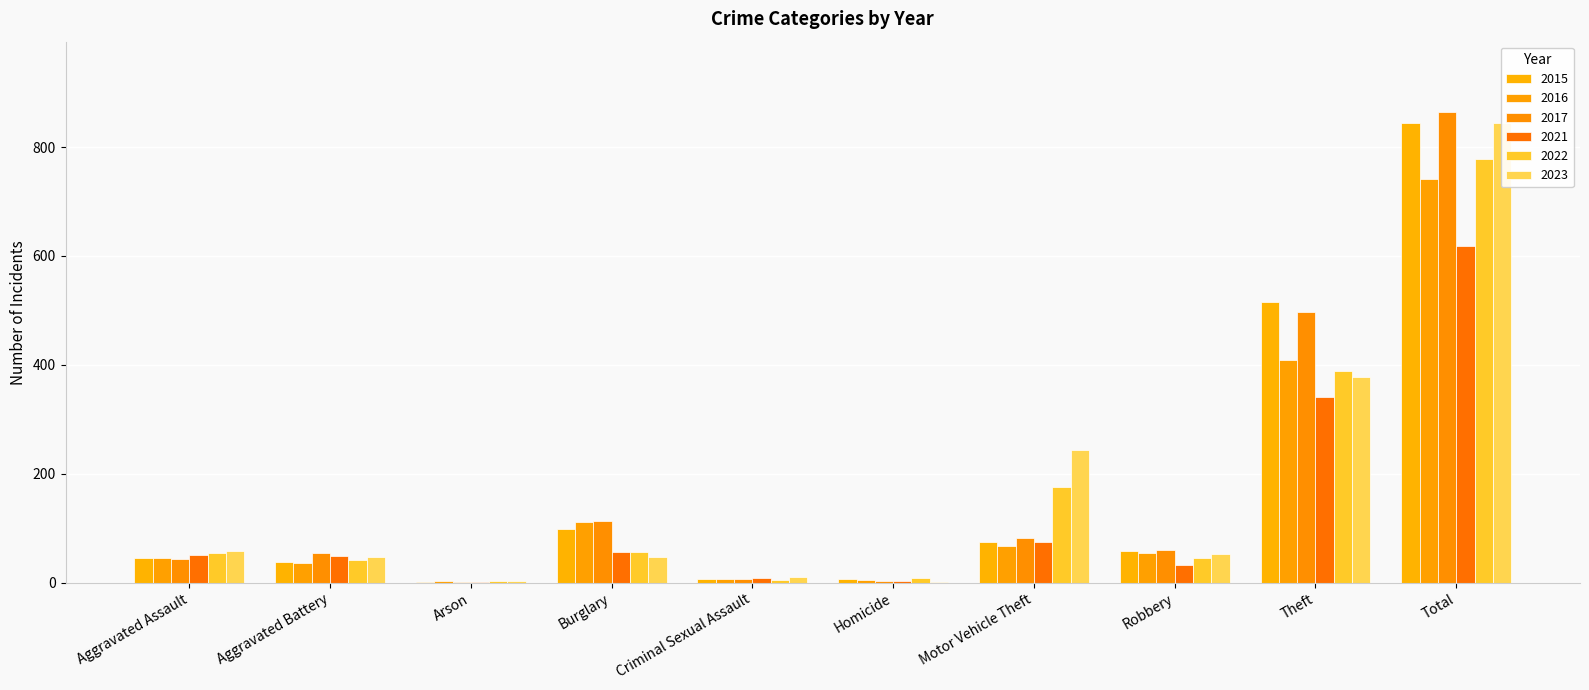

The 2023 series shows 59 at Aggravated Assault. True or false?

True